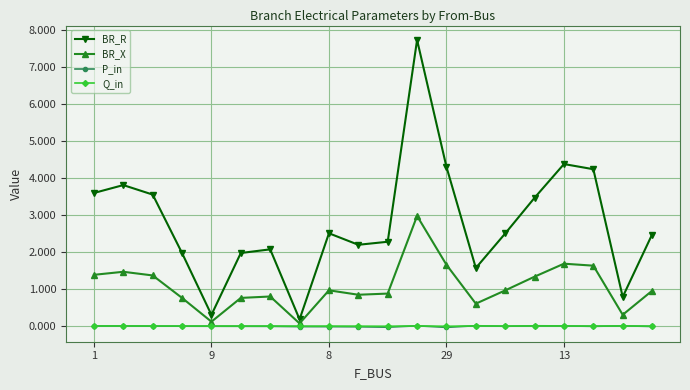

Does the chart have visible grid lines?

Yes